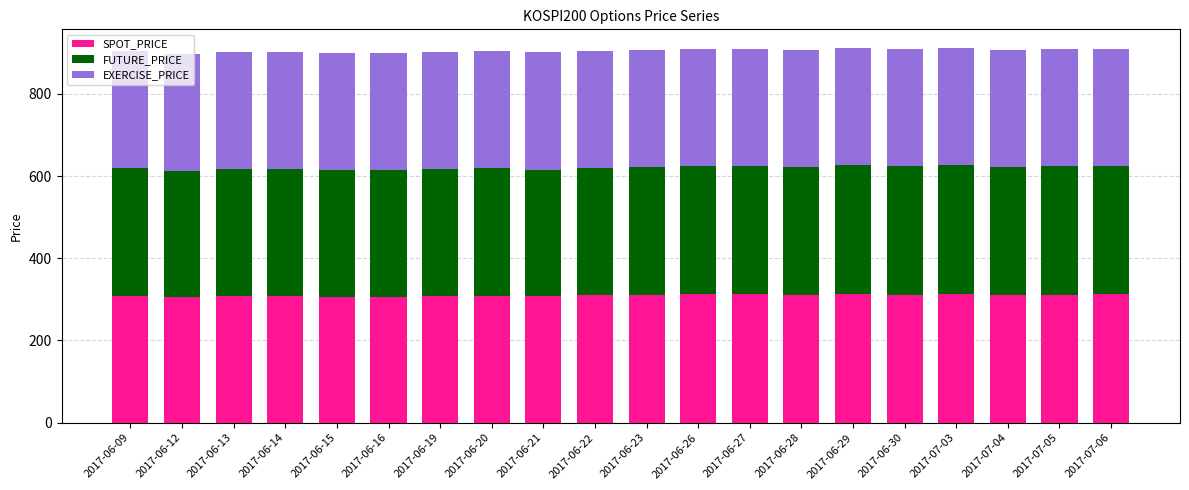

Is it true that SPOT_PRICE equals 209.3 at 2017-06-21?

False